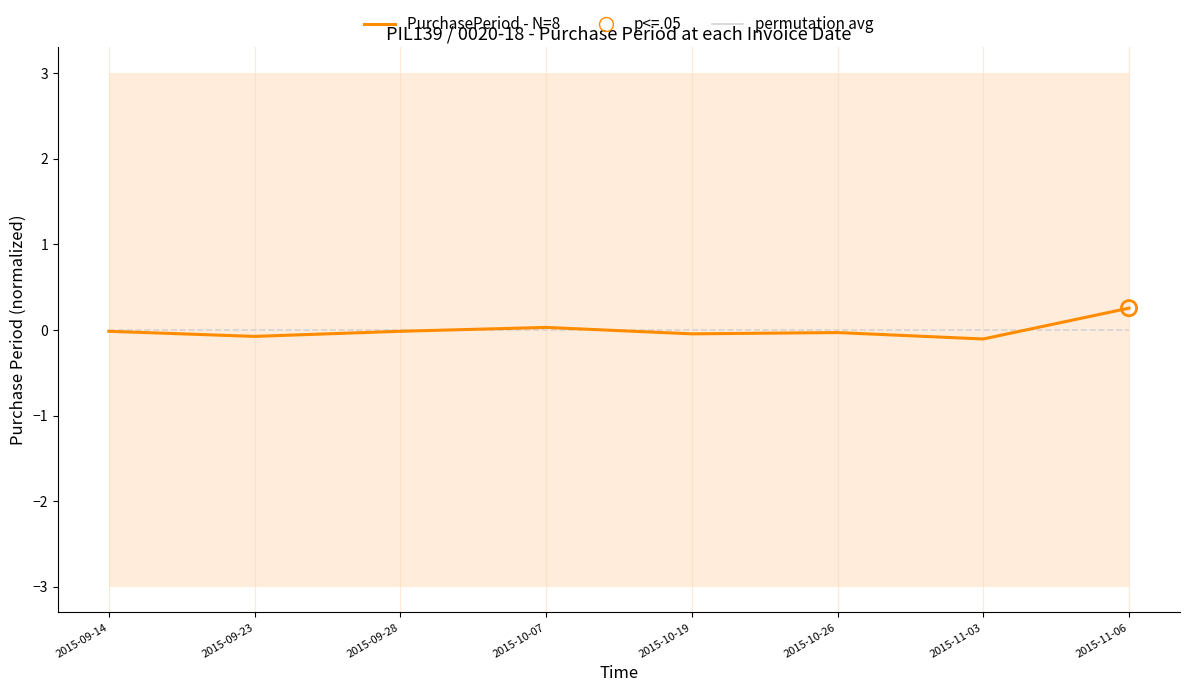

Which series has the largest total across all categories?

PurchasePeriod - N=8